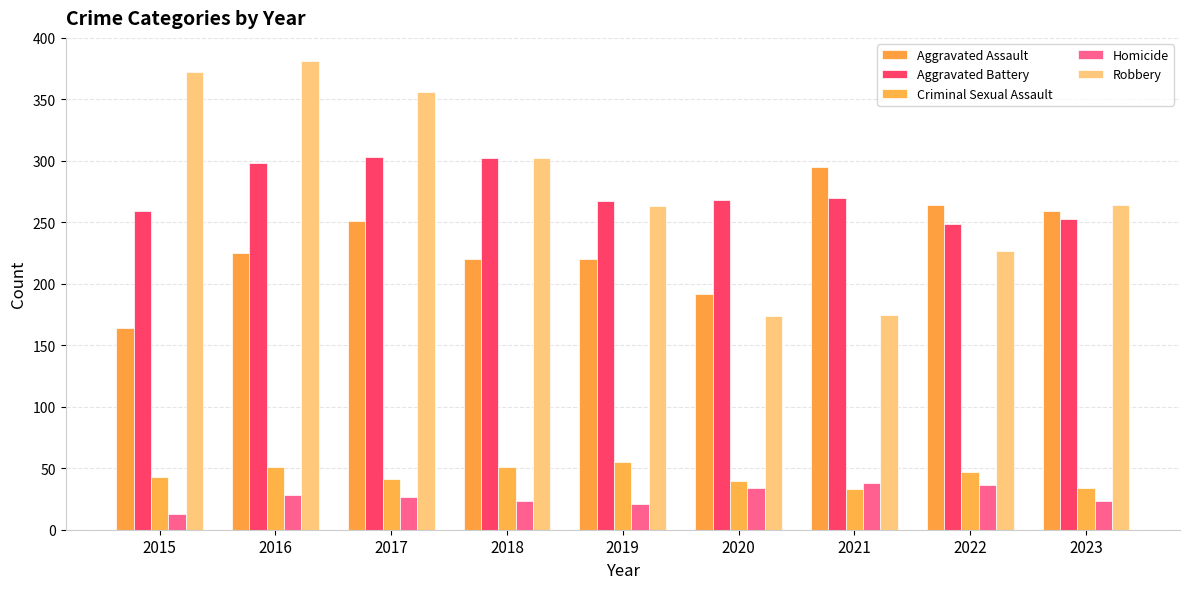

At which label is Robbery closest to 277?

2023